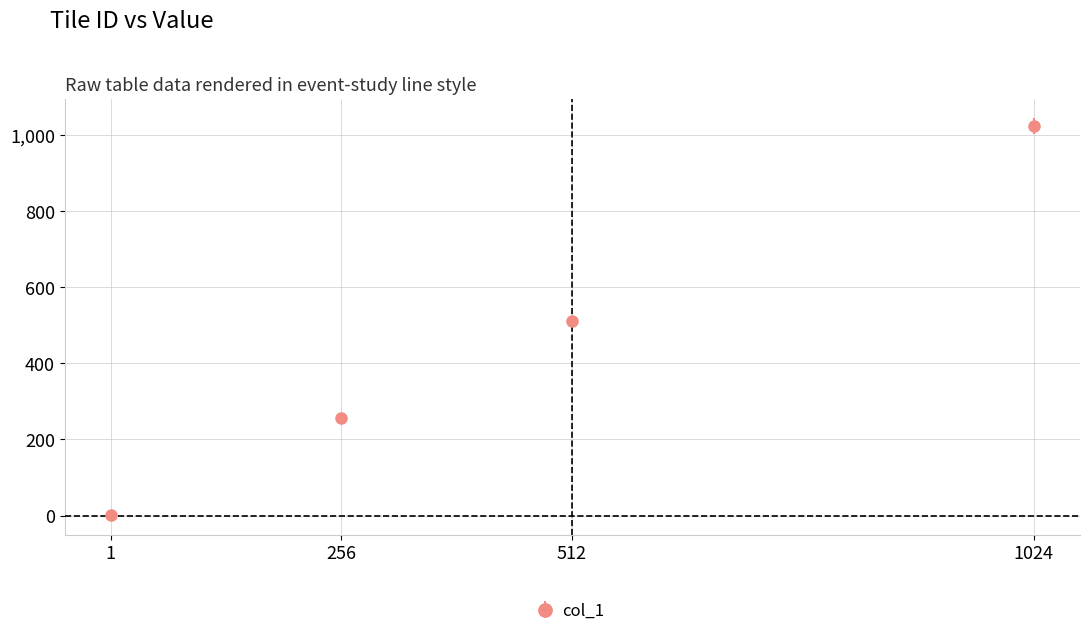

At which category does the chart reach its peak across all series?

1024